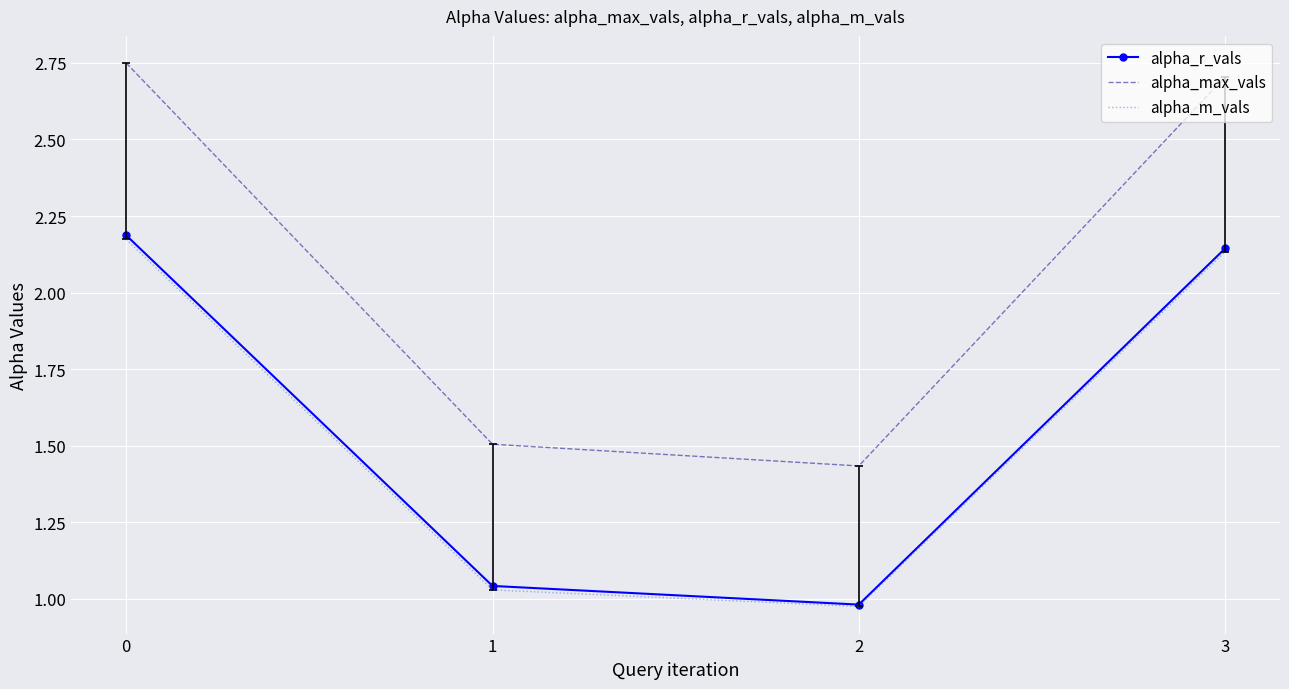

Which series has the largest total across all categories?

alpha_max_vals